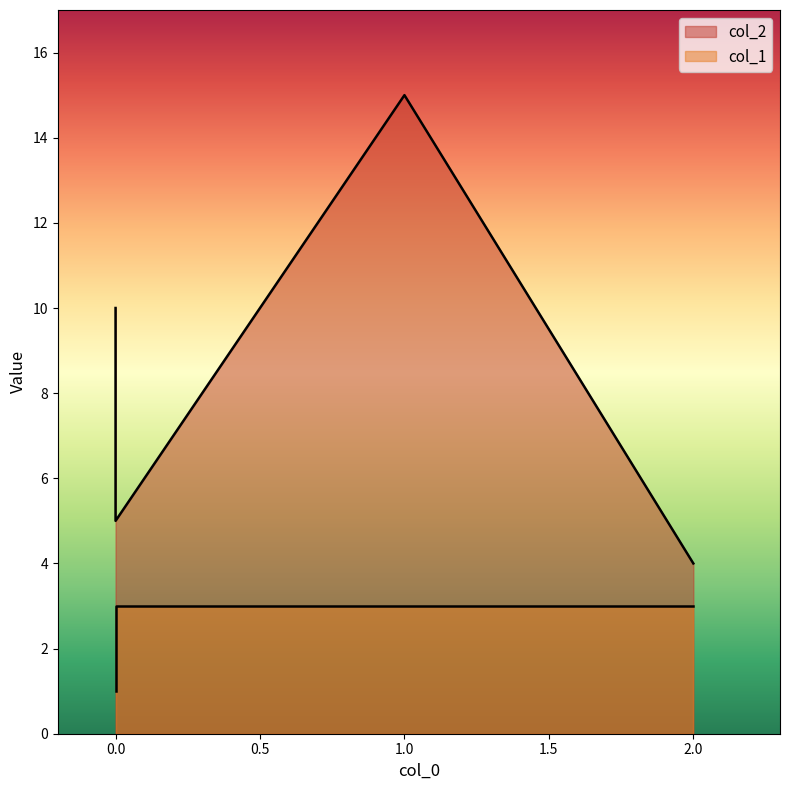

How many lines are shown in the chart?

2